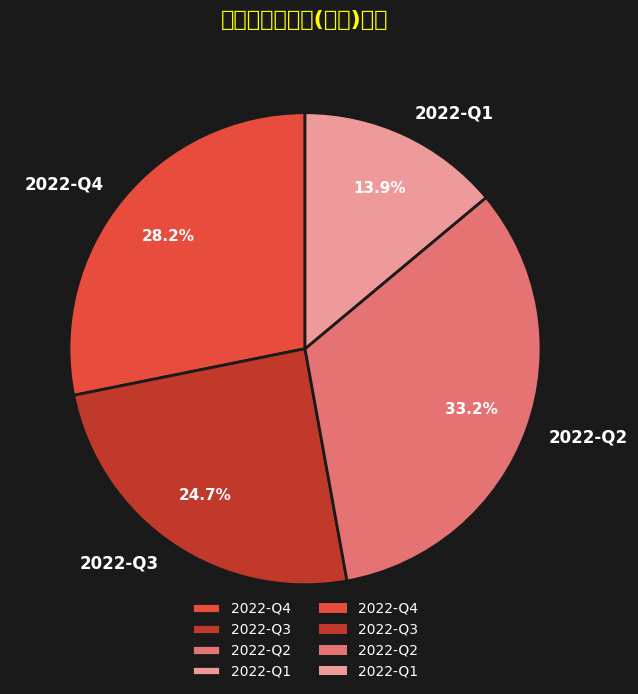

Which slice is the largest?

2022-Q2